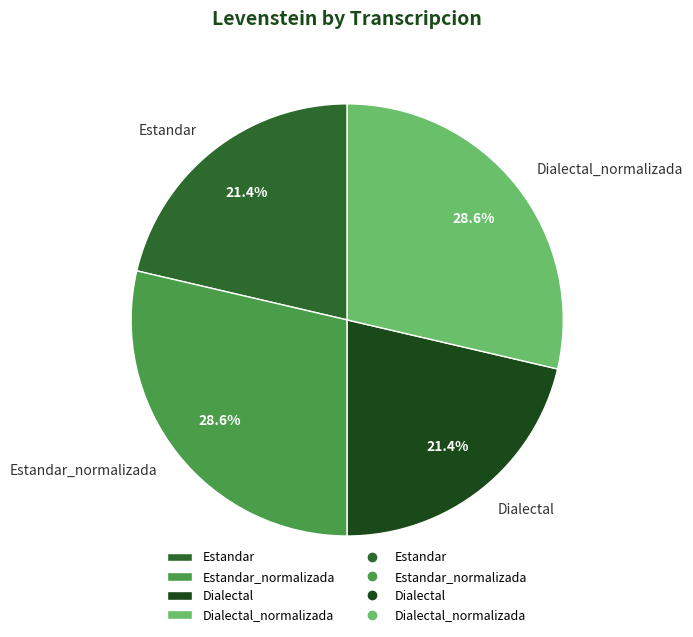

To the nearest percent, what percentage of the pie is Estandar?

21%